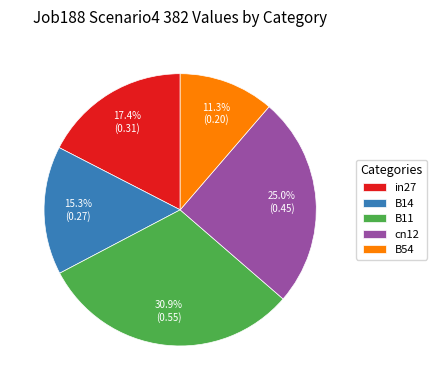

What percentage is the in27 slice, to the nearest percent?

17%